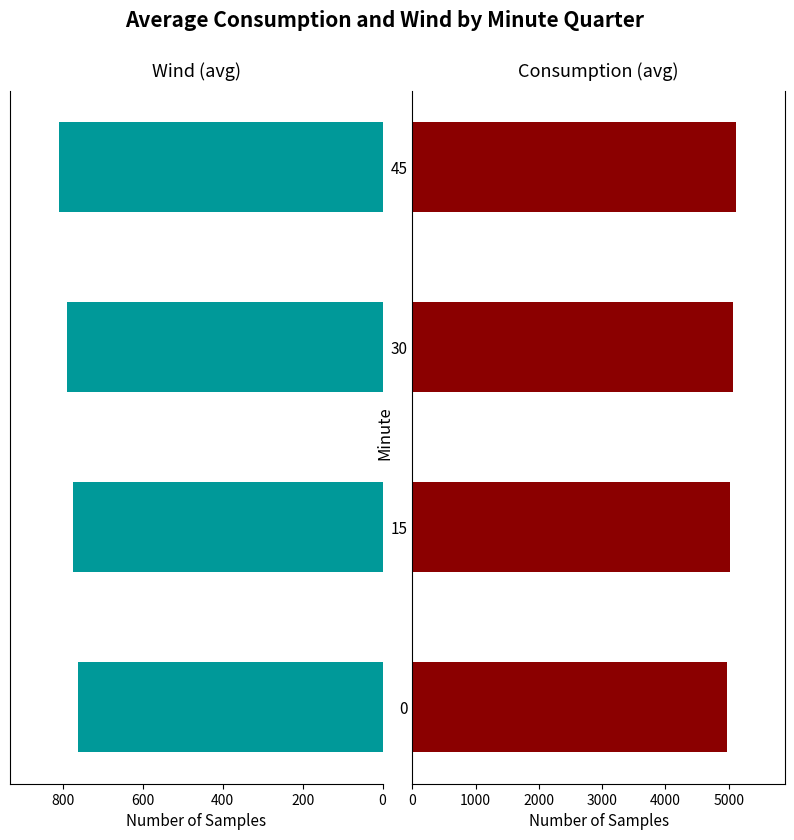

At how many categories does at least one series exceed 2605?

4